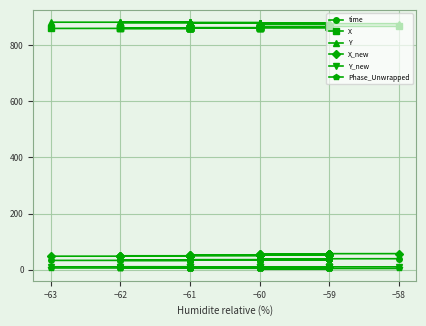

What are all the series names shown in the legend?

time, X, Y, X_new, Y_new, Phase_Unwrapped